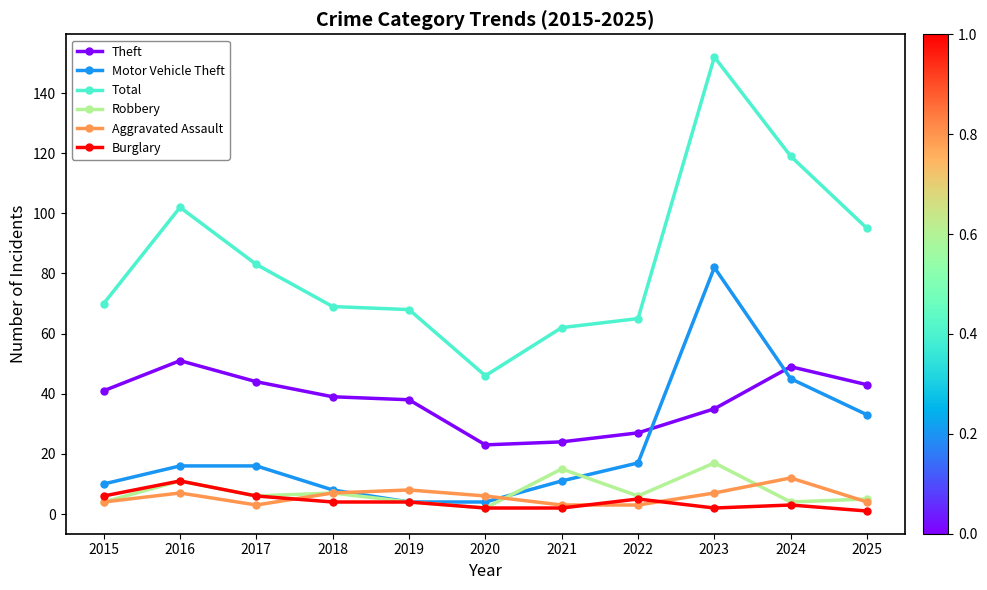

The Burglary series shows 2 at 2021. True or false?

True